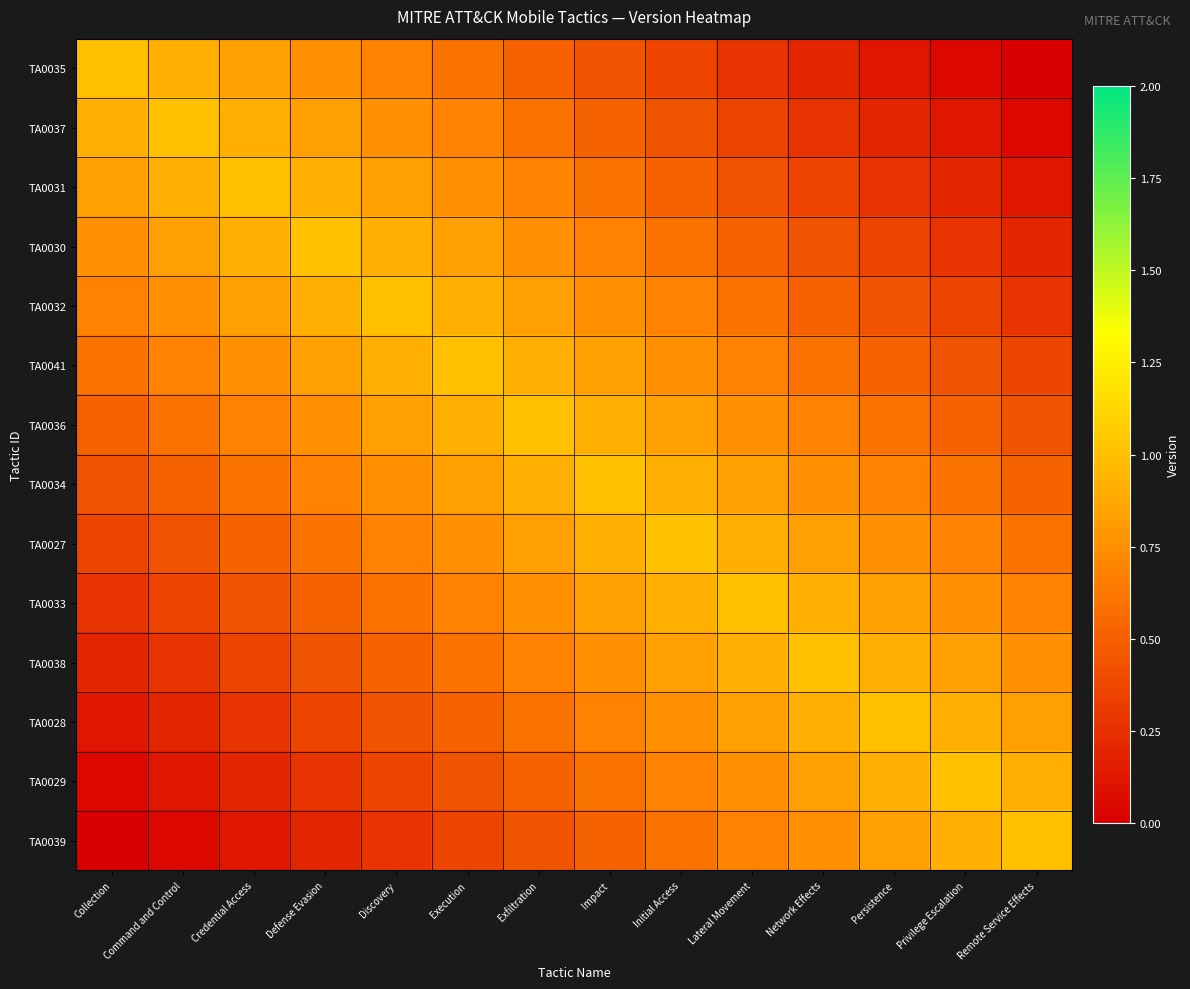

Between Command and Control and Exfiltration, which series saw the biggest shift?

TA0035